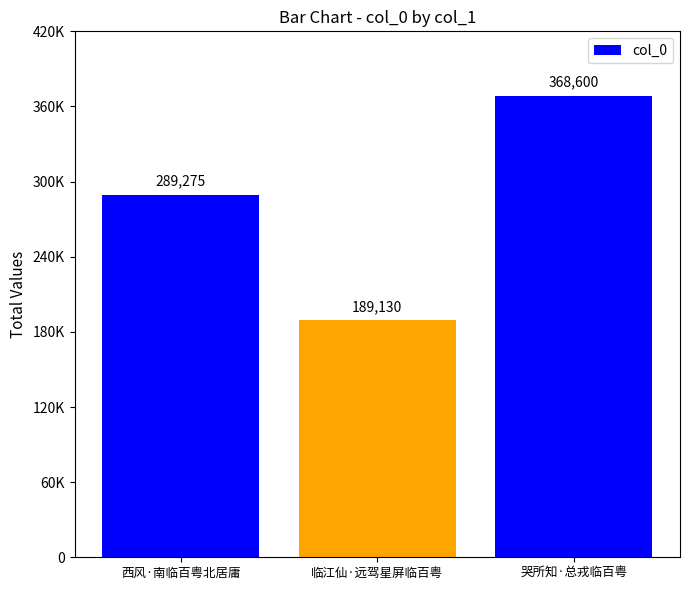

What is the difference between the values at 临江仙·远驾星屏临百粤 and 哭所知·总戎临百粤?

179470